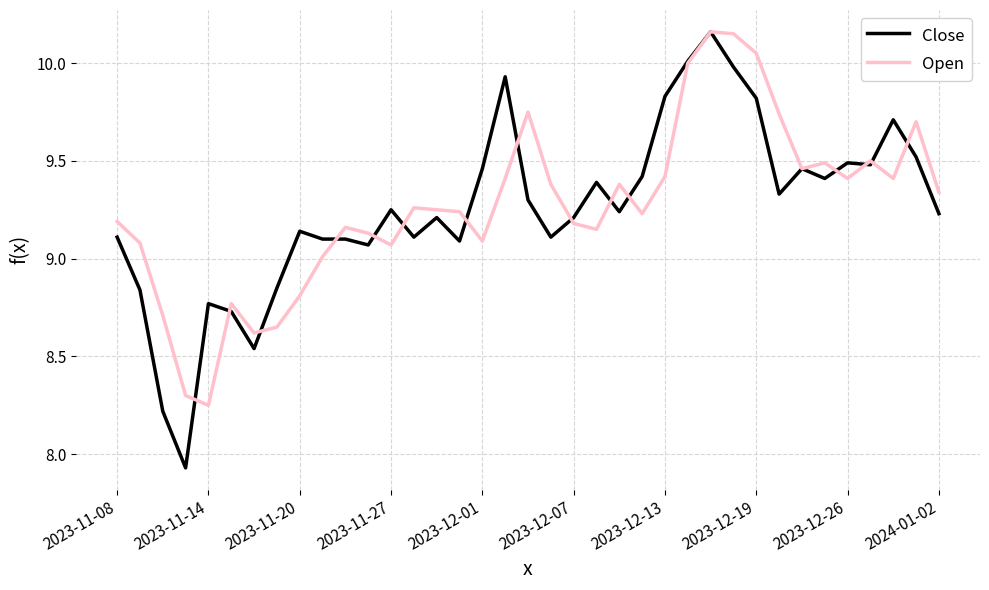

Which series has the widest spread of values?

Close